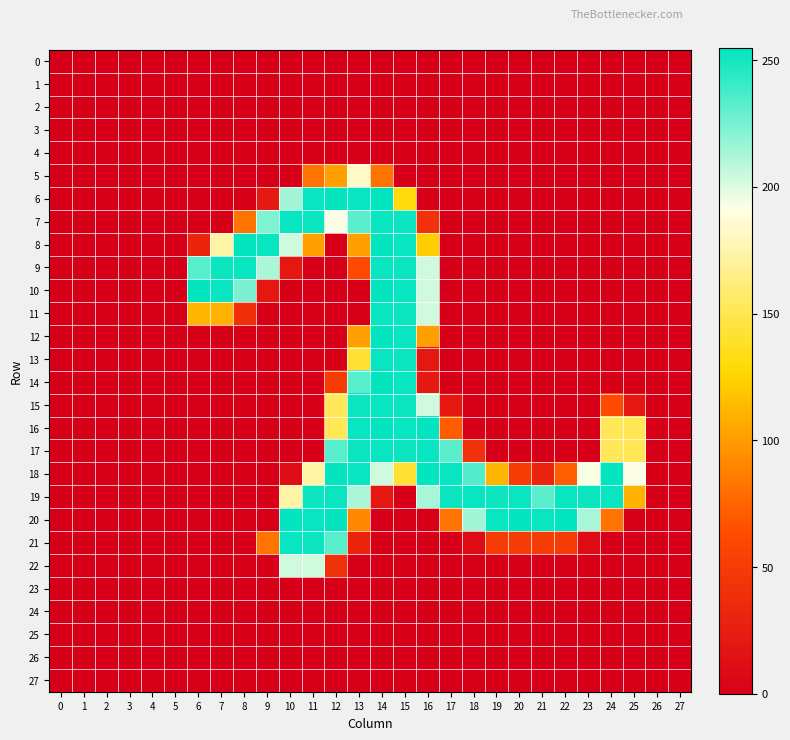

Reading right to left, what are all the values shown in this chart?

0: 27=0	26=0	25=0	24=0	23=0	22=0	21=0	20=0	19=0	18=0	17=0	16=0	15=0	14=0	13=0	12=0	11=0	10=0	9=0	8=0	7=0	6=0	5=0	4=0	3=0	2=0	1=0	0=0
1: 27=0	26=0	25=0	24=0	23=0	22=0	21=0	20=0	19=0	18=0	17=0	16=0	15=0	14=0	13=0	12=0	11=0	10=0	9=0	8=0	7=0	6=0	5=0	4=0	3=0	2=0	1=0	0=0
2: 27=0	26=0	25=0	24=0	23=0	22=0	21=0	20=0	19=0	18=0	17=0	16=0	15=0	14=0	13=0	12=0	11=0	10=0	9=0	8=0	7=0	6=0	5=0	4=0	3=0	2=0	1=0	0=0
3: 27=0	26=0	25=0	24=0	23=0	22=0	21=0	20=0	19=0	18=0	17=0	16=0	15=0	14=0	13=0	12=0	11=0	10=0	9=0	8=0	7=0	6=0	5=0	4=0	3=0	2=0	1=0	0=0
4: 27=0	26=0	25=0	24=0	23=0	22=0	21=0	20=0	19=0	18=0	17=0	16=0	15=0	14=0	13=0	12=0	11=0	10=0	9=0	8=0	7=0	6=0	5=0	4=0	3=0	2=0	1=0	0=0
5: 27=0	26=0	25=0	24=0	23=0	22=0	21=0	20=0	19=0	18=0	17=0	16=0	15=0	14=82	13=183	12=102	11=82	10=0	9=0	8=0	7=0	6=0	5=0	4=0	3=0	2=0	1=0	0=0
6: 27=0	26=0	25=0	24=0	23=0	22=0	21=0	20=0	19=0	18=0	17=0	16=0	15=131	14=254	13=253	12=254	11=253	10=214	9=21	8=0	7=0	6=0	5=0	4=0	3=0	2=0	1=0	0=0
7: 27=0	26=0	25=0	24=0	23=0	22=0	21=0	20=0	19=0	18=0	17=0	16=41	15=252	14=253	13=232	12=192	11=252	10=253	9=223	8=82	7=0	6=0	5=0	4=0	3=0	2=0	1=0	0=0
8: 27=0	26=0	25=0	24=0	23=0	22=0	21=0	20=0	19=0	18=0	17=0	16=123	15=253	14=254	13=102	12=0	11=102	10=203	9=253	8=254	7=173	6=31	5=0	4=0	3=0	2=0	1=0	0=0
9: 27=0	26=0	25=0	24=0	23=0	22=0	21=0	20=0	19=0	18=0	17=0	16=203	15=252	14=253	13=61	12=0	11=0	10=20	9=212	8=253	7=252	6=233	5=0	4=0	3=0	2=0	1=0	0=0
10: 27=0	26=0	25=0	24=0	23=0	22=0	21=0	20=0	19=0	18=0	17=0	16=203	15=253	14=254	13=0	12=0	11=0	10=0	9=20	8=224	7=253	6=254	5=0	4=0	3=0	2=0	1=0	0=0
11: 27=0	26=0	25=0	24=0	23=0	22=0	21=0	20=0	19=0	18=0	17=0	16=203	15=252	14=253	13=0	12=0	11=0	10=0	9=0	8=40	7=111	6=112	5=0	4=0	3=0	2=0	1=0	0=0
12: 27=0	26=0	25=0	24=0	23=0	22=0	21=0	20=0	19=0	18=0	17=0	16=102	15=253	14=254	13=102	12=0	11=0	10=0	9=0	8=0	7=0	6=0	5=0	4=0	3=0	2=0	1=0	0=0
13: 27=0	26=0	25=0	24=0	23=0	22=0	21=0	20=0	19=0	18=0	17=0	16=20	15=252	14=253	13=142	12=0	11=0	10=0	9=0	8=0	7=0	6=0	5=0	4=0	3=0	2=0	1=0	0=0
14: 27=0	26=0	25=0	24=0	23=0	22=0	21=0	20=0	19=0	18=0	17=0	16=21	15=253	14=254	13=233	12=51	11=0	10=0	9=0	8=0	7=0	6=0	5=0	4=0	3=0	2=0	1=0	0=0
15: 27=0	26=0	25=20	24=62	23=0	22=0	21=0	20=0	19=0	18=0	17=20	16=203	15=252	14=253	13=252	12=152	11=0	10=0	9=0	8=0	7=0	6=0	5=0	4=0	3=0	2=0	1=0	0=0
16: 27=0	26=0	25=151	24=152	23=0	22=0	21=0	20=0	19=0	18=0	17=71	16=254	15=253	14=254	13=253	12=152	11=0	10=0	9=0	8=0	7=0	6=0	5=0	4=0	3=0	2=0	1=0	0=0
17: 27=0	26=0	25=151	24=152	23=0	22=0	21=0	20=0	19=0	18=41	17=232	16=253	15=252	14=253	13=252	12=233	11=0	10=0	9=0	8=0	7=0	6=0	5=0	4=0	3=0	2=0	1=0	0=0
18: 27=0	26=0	25=192	24=254	23=193	22=72	21=31	20=51	19=112	18=234	17=253	16=254	15=142	14=203	13=253	12=254	11=173	10=11	9=0	8=0	7=0	6=0	5=0	4=0	3=0	2=0	1=0	0=0
19: 27=0	26=0	25=111	24=253	23=252	22=253	21=232	20=253	19=252	18=253	17=252	16=213	15=0	14=20	13=212	12=253	11=252	10=173	9=0	8=0	7=0	6=0	5=0	4=0	3=0	2=0	1=0	0=0
20: 27=0	26=0	25=0	24=82	23=213	22=255	21=253	20=254	19=253	18=214	17=82	16=0	15=0	14=0	13=91	12=254	11=253	10=254	9=0	8=0	7=0	6=0	5=0	4=0	3=0	2=0	1=0	0=0
21: 27=0	26=0	25=0	24=0	23=10	22=50	21=50	20=50	19=50	18=10	17=0	16=0	15=0	14=0	13=30	12=233	11=252	10=253	9=82	8=0	7=0	6=0	5=0	4=0	3=0	2=0	1=0	0=0
22: 27=0	26=0	25=0	24=0	23=0	22=0	21=0	20=0	19=0	18=0	17=0	16=0	15=0	14=0	13=0	12=41	11=203	10=203	9=0	8=0	7=0	6=0	5=0	4=0	3=0	2=0	1=0	0=0
23: 27=0	26=0	25=0	24=0	23=0	22=0	21=0	20=0	19=0	18=0	17=0	16=0	15=0	14=0	13=0	12=0	11=0	10=0	9=0	8=0	7=0	6=0	5=0	4=0	3=0	2=0	1=0	0=0
24: 27=0	26=0	25=0	24=0	23=0	22=0	21=0	20=0	19=0	18=0	17=0	16=0	15=0	14=0	13=0	12=0	11=0	10=0	9=0	8=0	7=0	6=0	5=0	4=0	3=0	2=0	1=0	0=0
25: 27=0	26=0	25=0	24=0	23=0	22=0	21=0	20=0	19=0	18=0	17=0	16=0	15=0	14=0	13=0	12=0	11=0	10=0	9=0	8=0	7=0	6=0	5=0	4=0	3=0	2=0	1=0	0=0
26: 27=0	26=0	25=0	24=0	23=0	22=0	21=0	20=0	19=0	18=0	17=0	16=0	15=0	14=0	13=0	12=0	11=0	10=0	9=0	8=0	7=0	6=0	5=0	4=0	3=0	2=0	1=0	0=0
27: 27=0	26=0	25=0	24=0	23=0	22=0	21=0	20=0	19=0	18=0	17=0	16=0	15=0	14=0	13=0	12=0	11=0	10=0	9=0	8=0	7=0	6=0	5=0	4=0	3=0	2=0	1=0	0=0